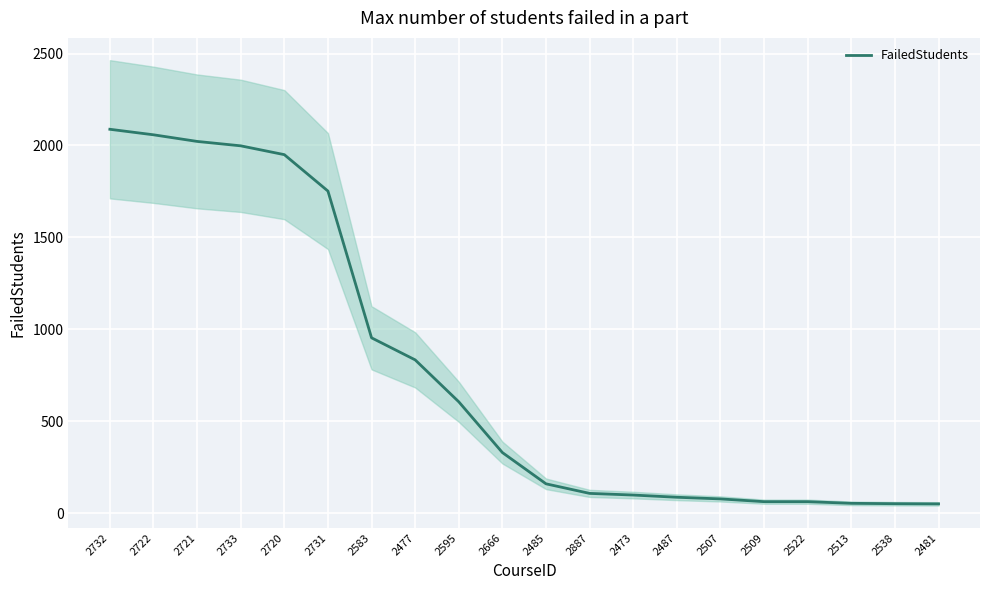

Reading right to left, what are all the values shown in this chart?

2481=51	2538=52	2513=54	2522=63	2509=63	2507=78	2487=87	2473=99	2887=108	2485=160	2666=330	2595=606	2477=834	2583=954	2731=1752	2720=1950	2733=1998	2721=2022	2722=2058	2732=2088